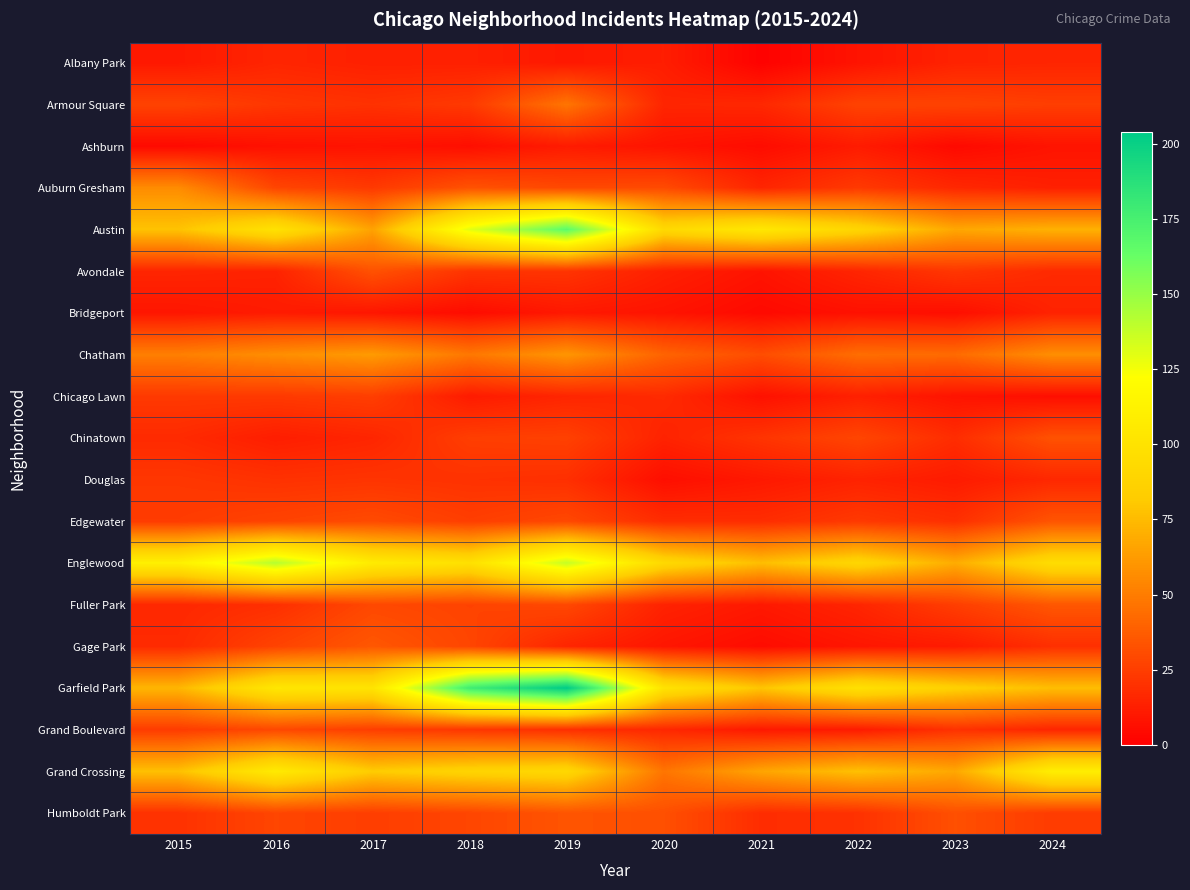

What is the total value across all series at 2017?

728